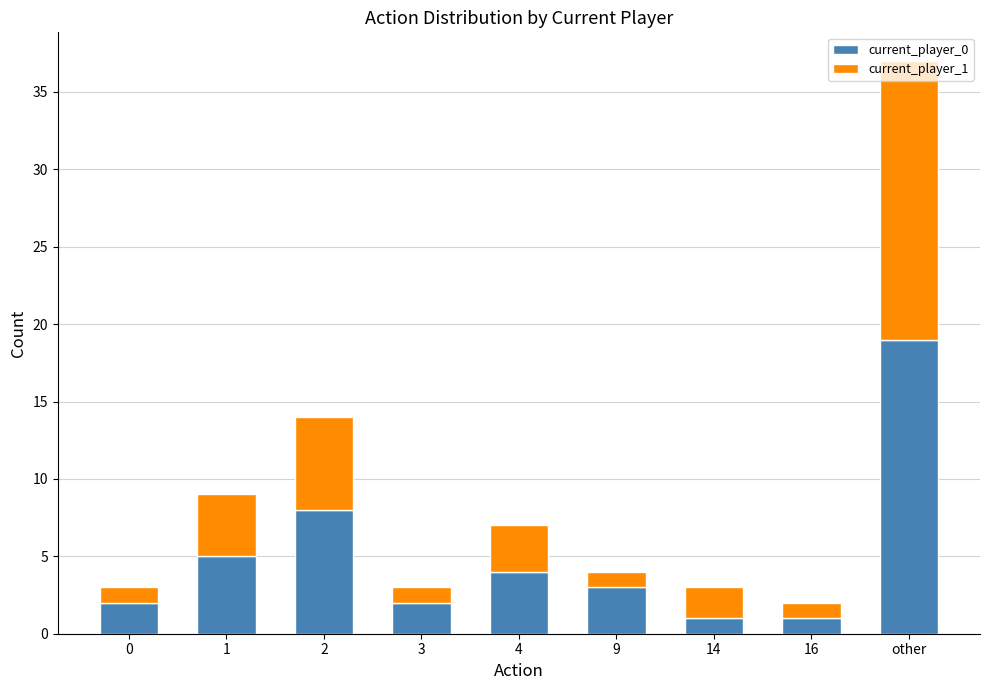

True or false: current_player_0 has a value of 9 at other.

False